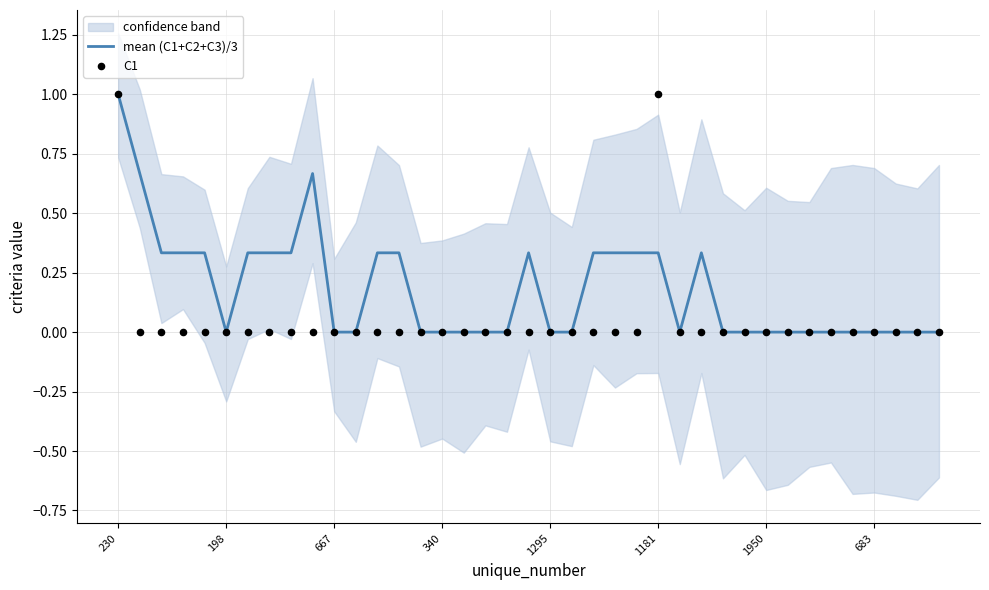

At how many categories does at least one series exceed 0?

17